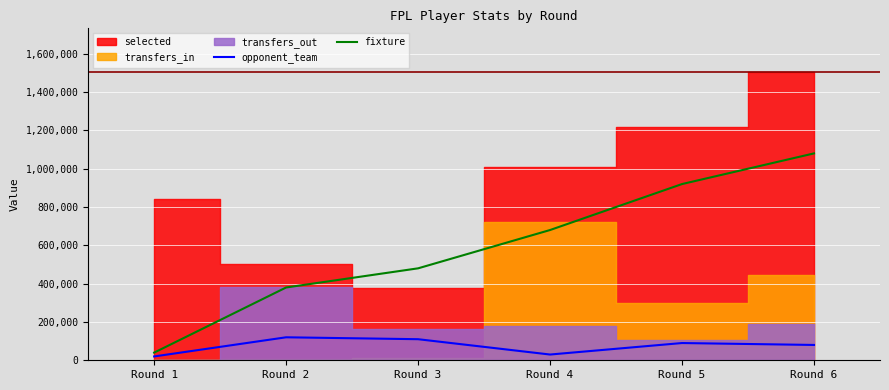

How many data points does each series have?

6